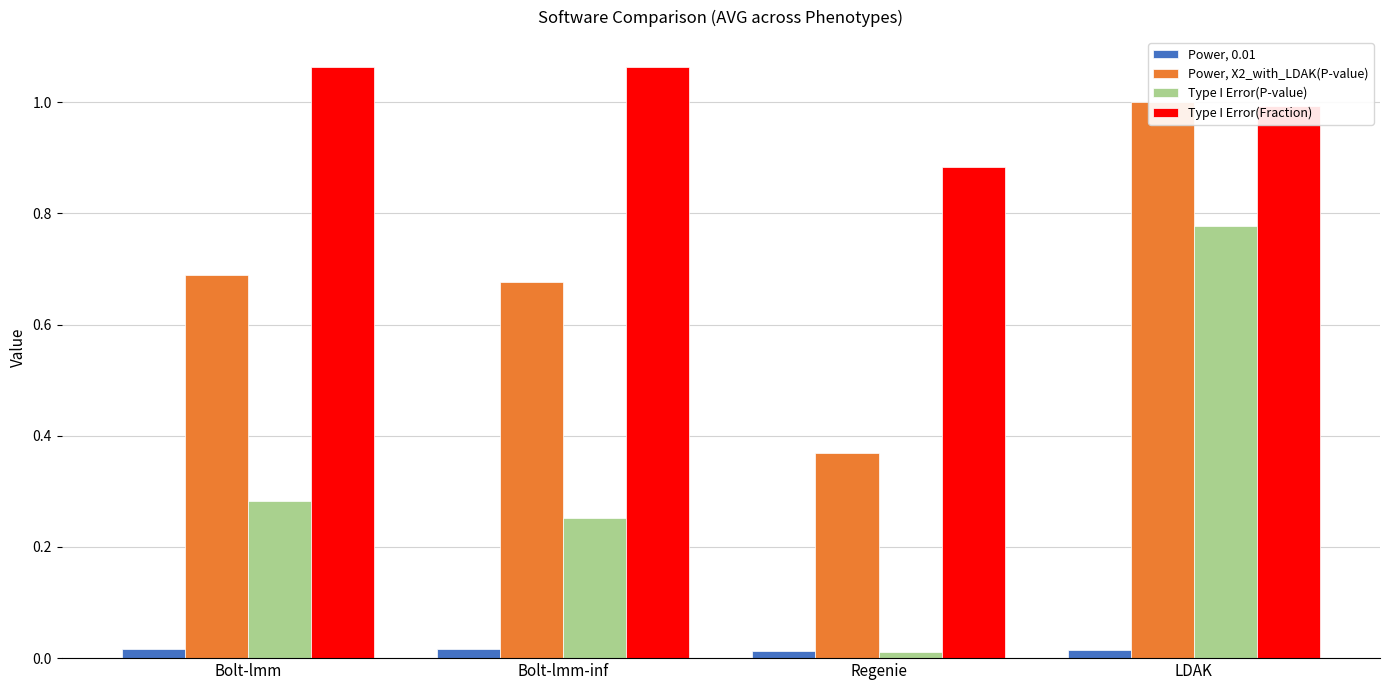

At which category is the sum across all series the highest?

LDAK